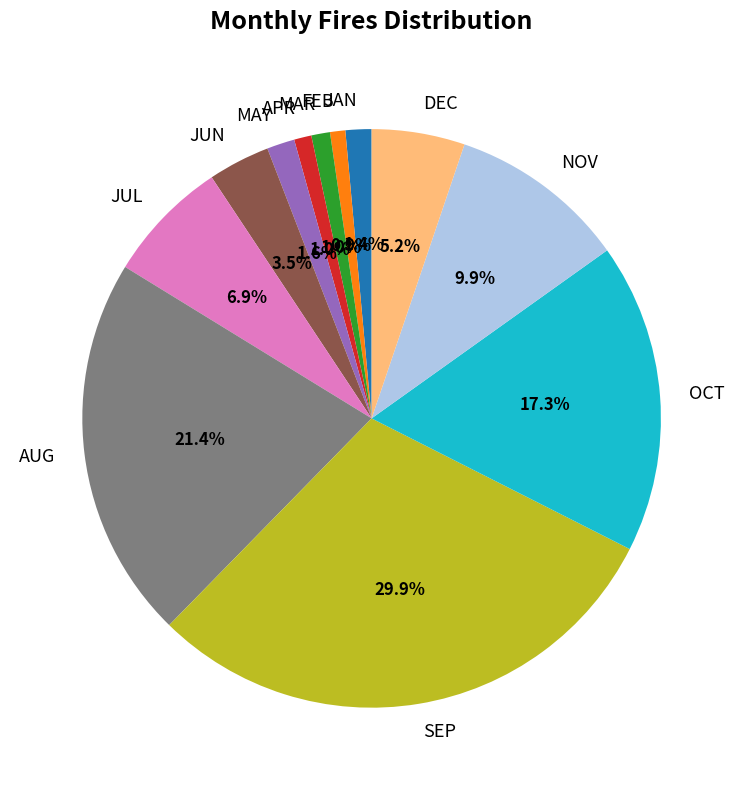

To the nearest percent, what is the difference between the largest and smallest slice percentages?

29%